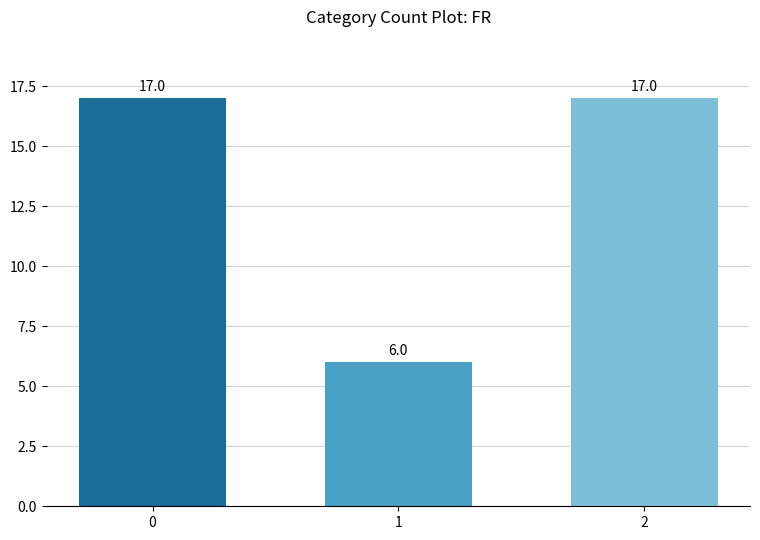

At which label is the value closest to 11?

1